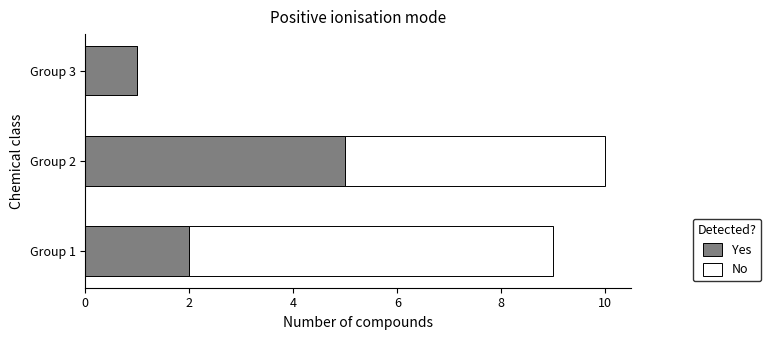

What is the sum of all Yes values?

8